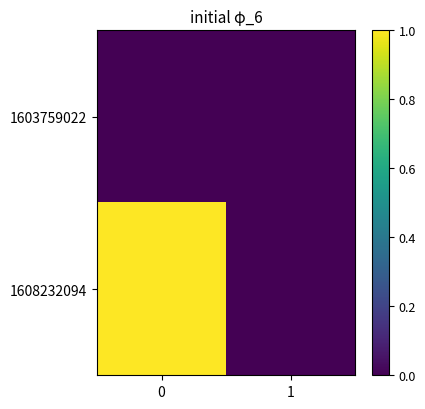

How many categories are shown in the chart?

2